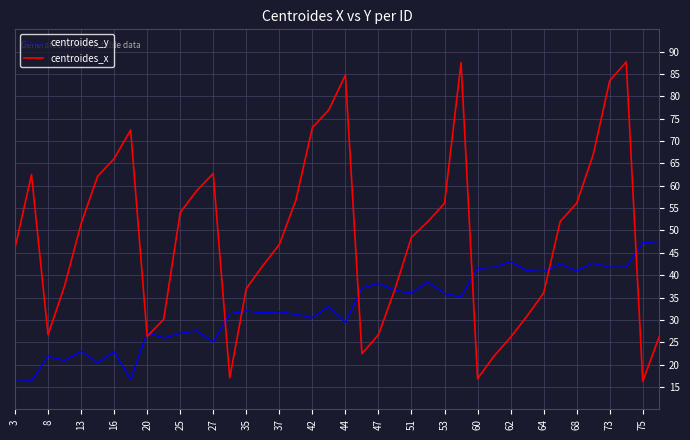

Which series has the widest spread of values?

centroides_x